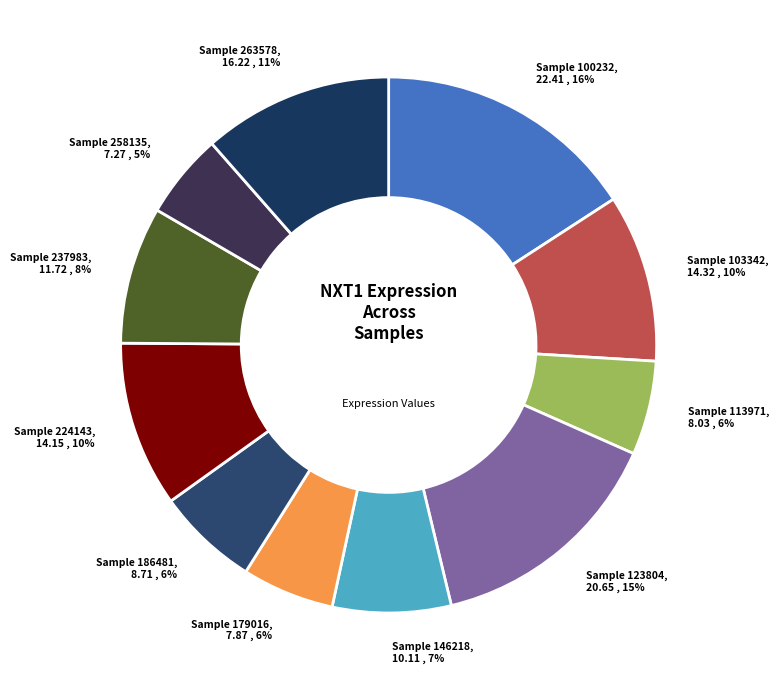

Is there any slice that represents more than half of the pie?

No